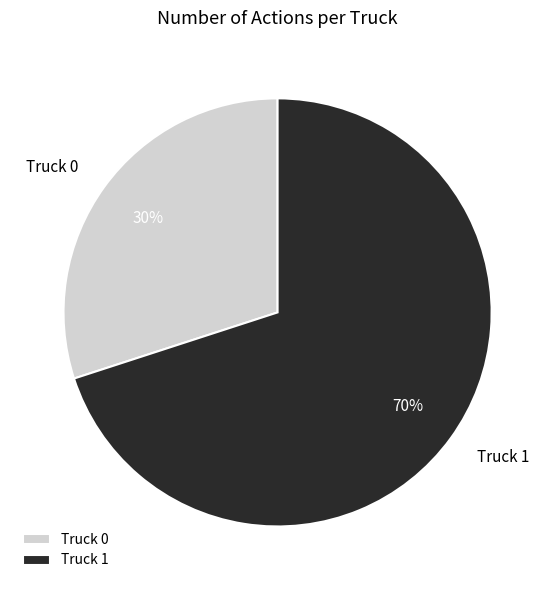

What is the ratio of the value at Truck 0 to the value at Truck 1?

0.4